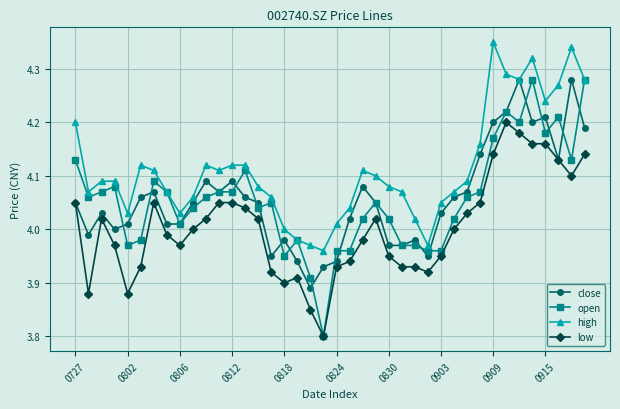

What is the minimum value for low?

3.8